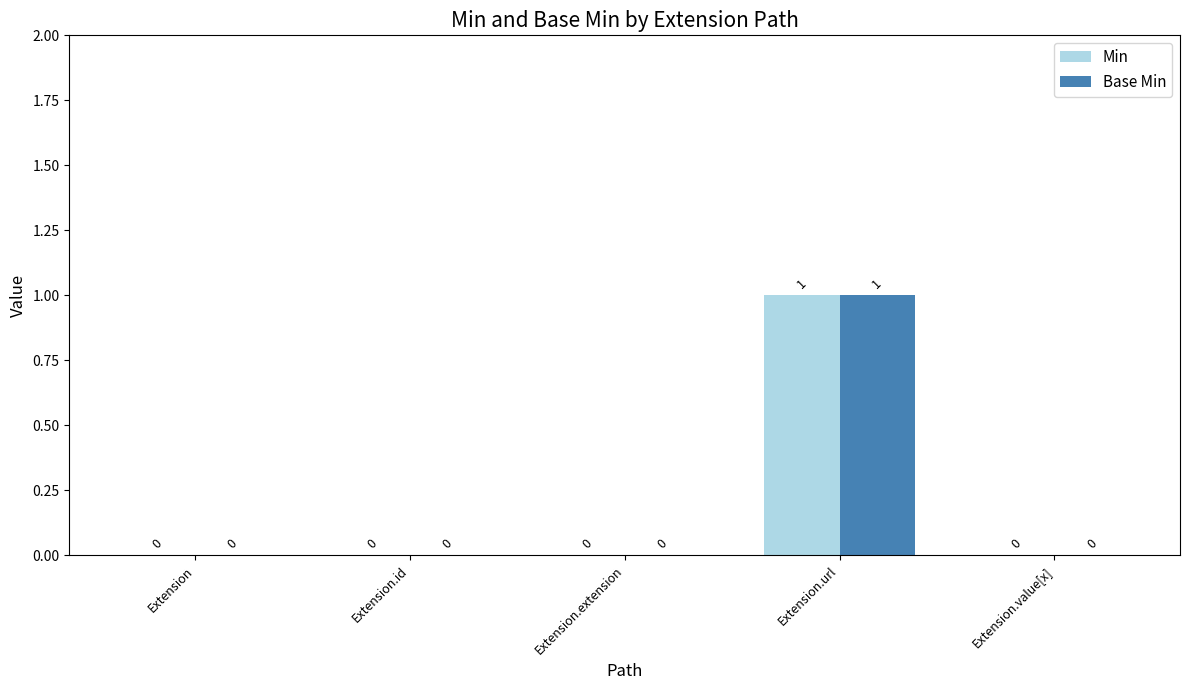

The value of Min at Extension.extension is 0. True or false?

True